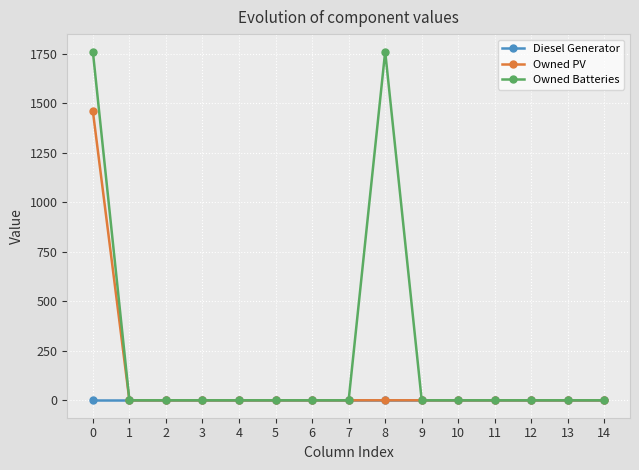

The value of Owned Batteries at 5 is 0. True or false?

True